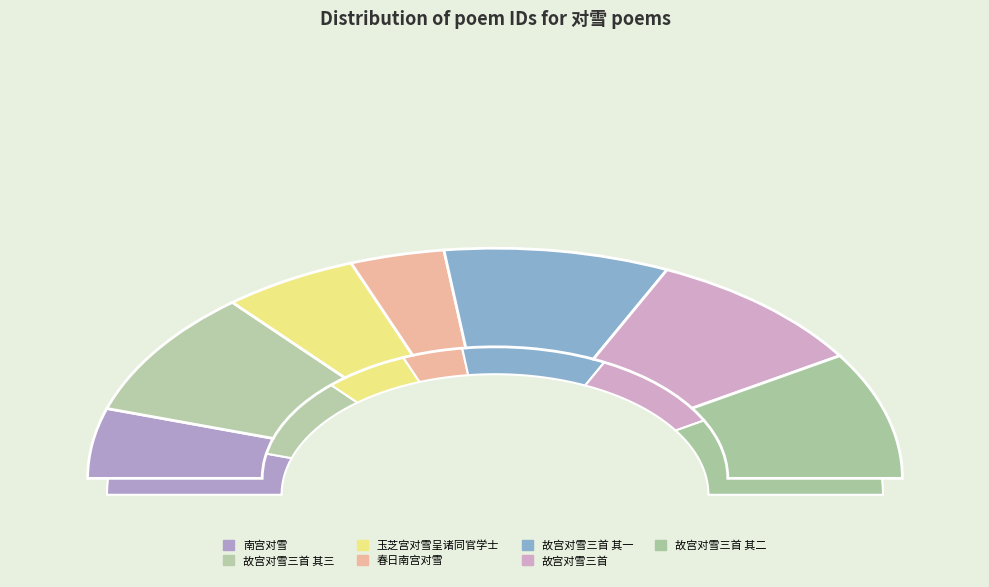

What is the largest slice in the pie chart?

故宫对雪三首